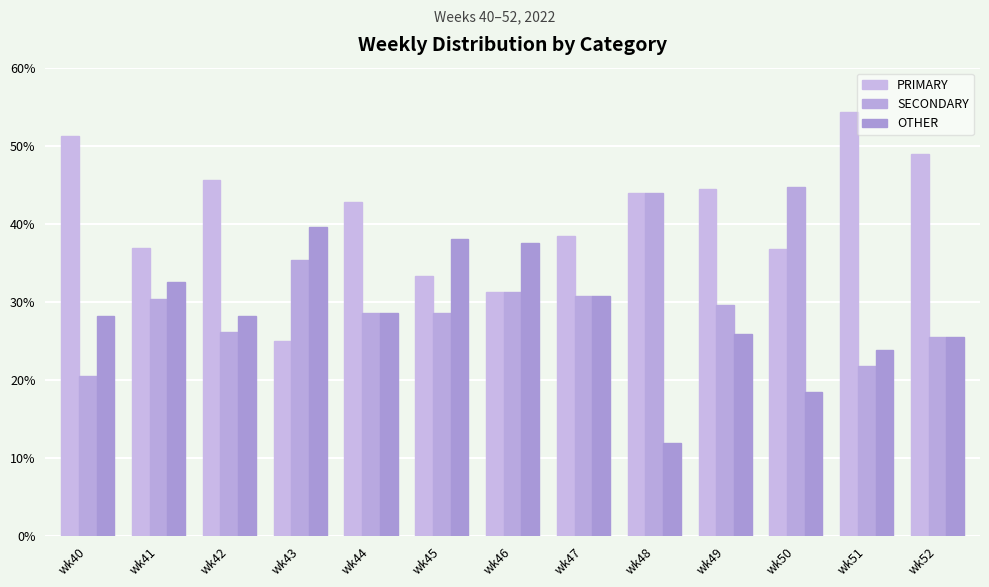

At which category is the sum across all series the highest?

wk40